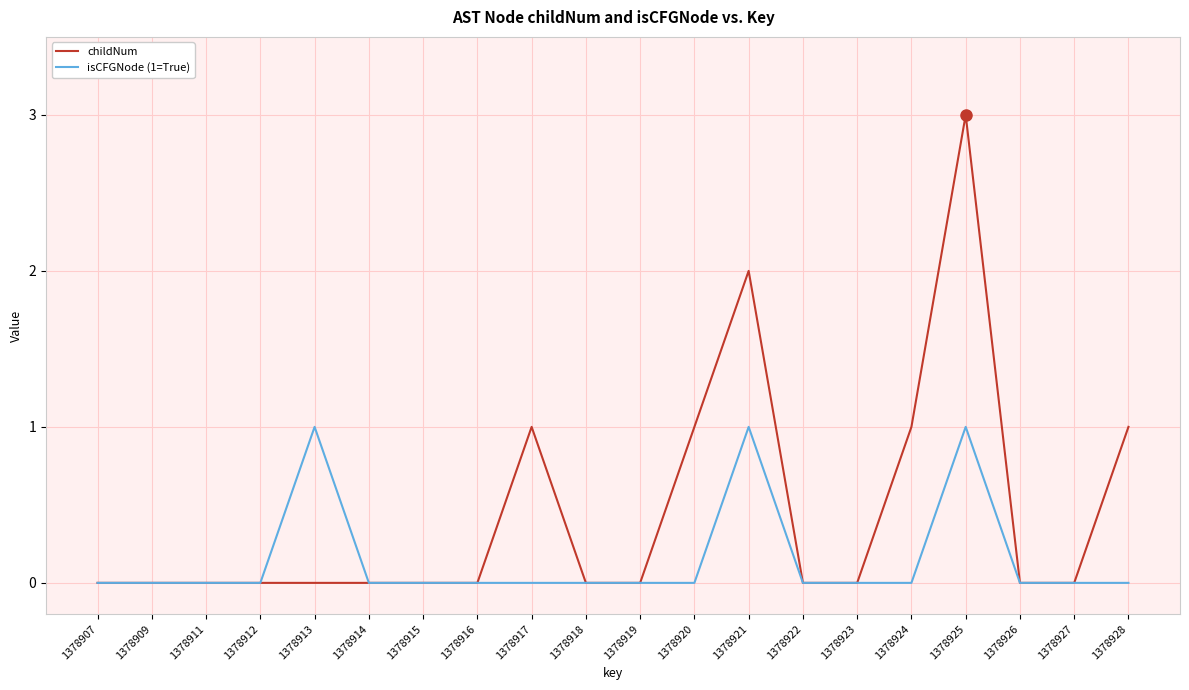

Does the chart display data point markers on the line(s)?

No